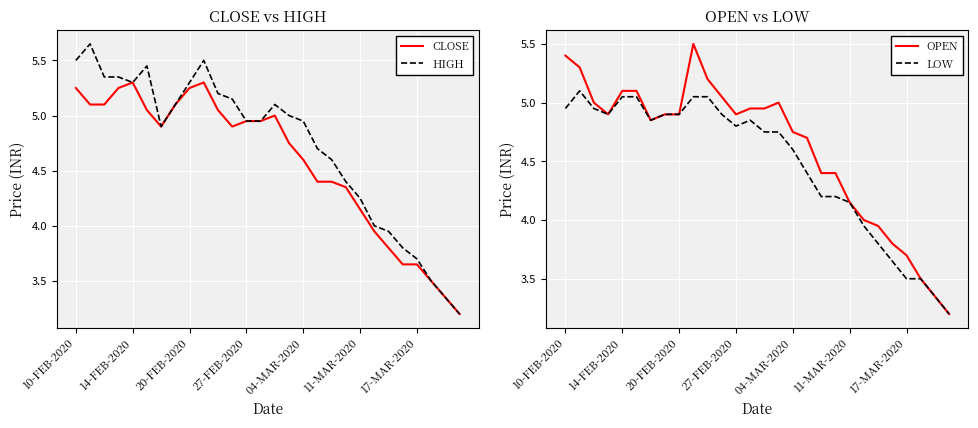

Rank the series at 13 from highest to lowest value.

CLOSE, HIGH, OPEN, LOW